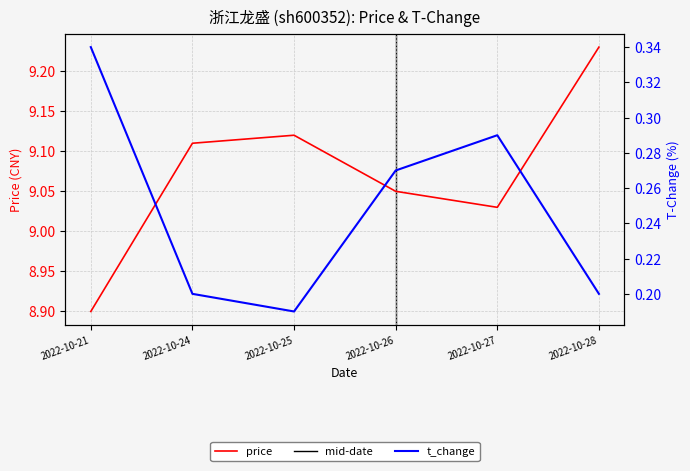

In t_change, how many points are lower than both neighbors (excluding endpoints)?

1